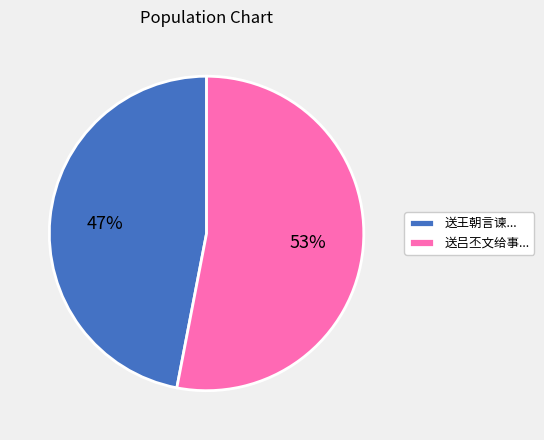

Which category has the biggest portion of the pie?

送吕丕文给事...